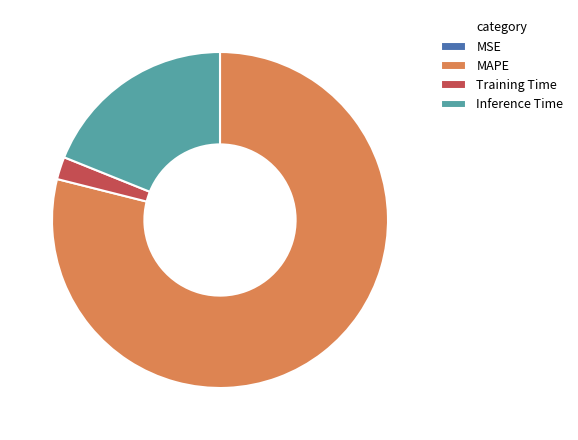

True or false: MAPE accounts for 79% of the total.

True